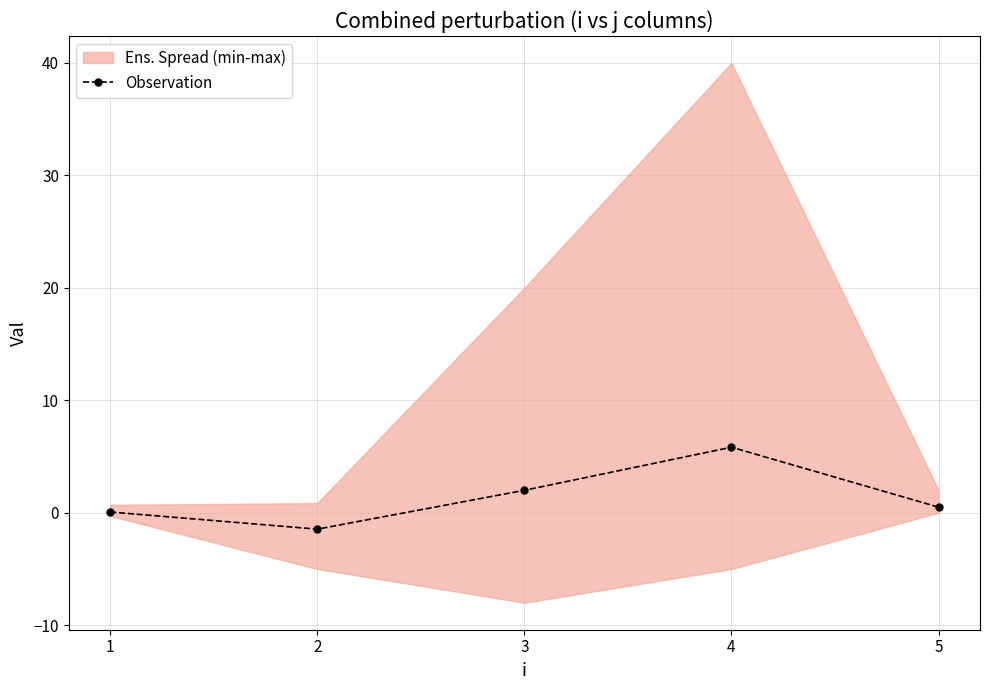

At which category does the chart reach its peak across all series?

4